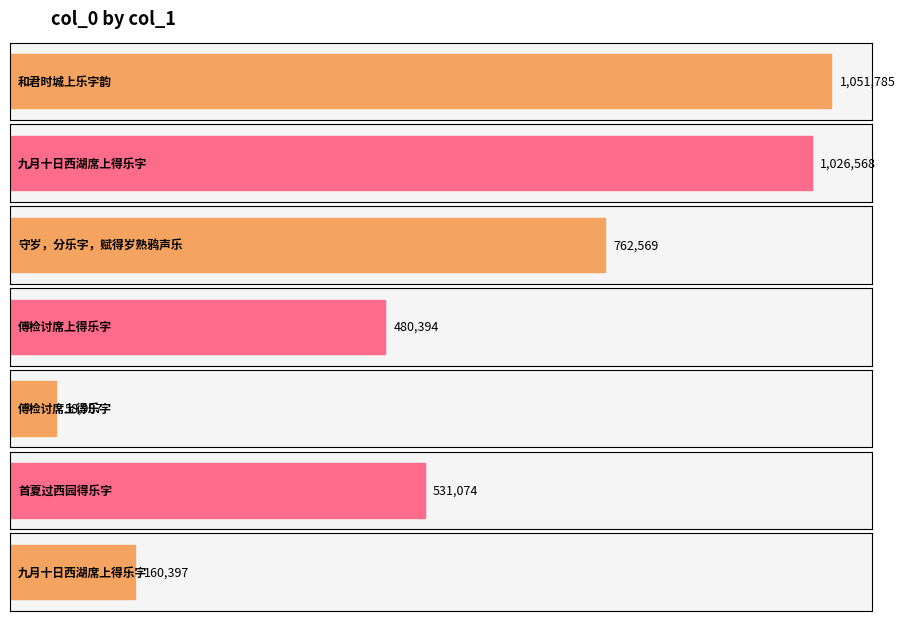

Rank the categories by value from highest to lowest.

和君时城上乐字韵, 九月十日西湖席上得乐字, 守岁，分乐字，赋得岁熟鸦声乐, 首夏过西园得乐字, 傅检讨席上得乐字, 九月十日西湖席上得乐字, 傅检讨席上得乐字